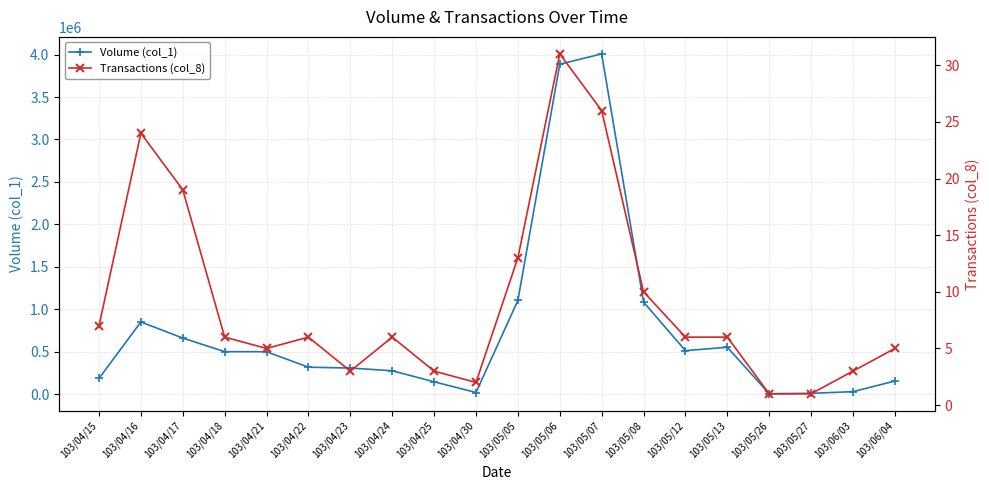

Is the value of Transactions (col_8) at 103/04/16 greater than the value of Volume (col_1) at 103/04/22?

No